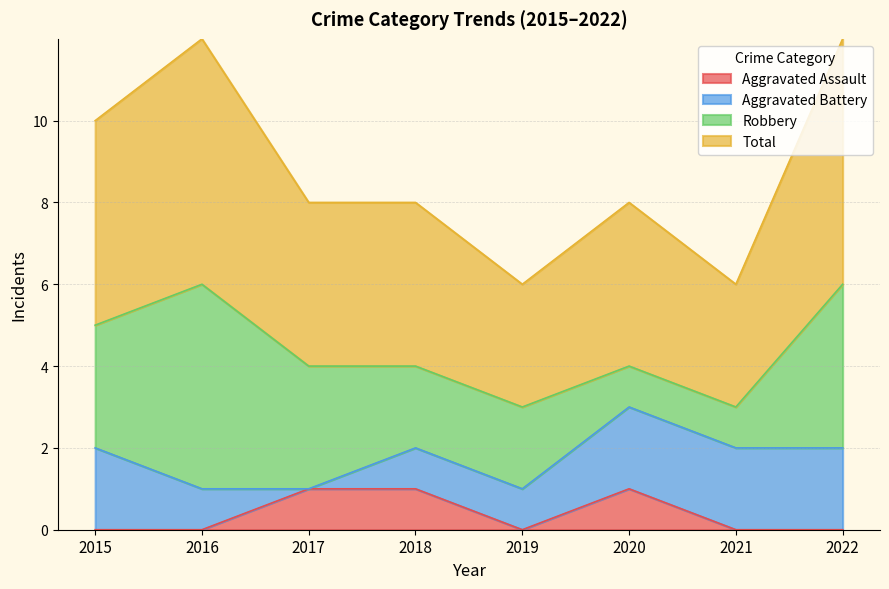

Which series has the largest range (max minus min)?

Total